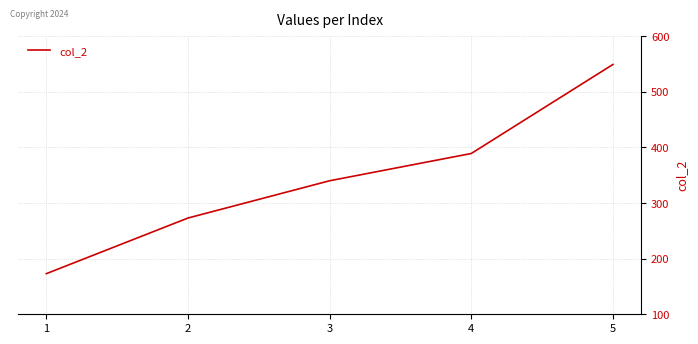

True or false: the data shows 638 at 4.

False